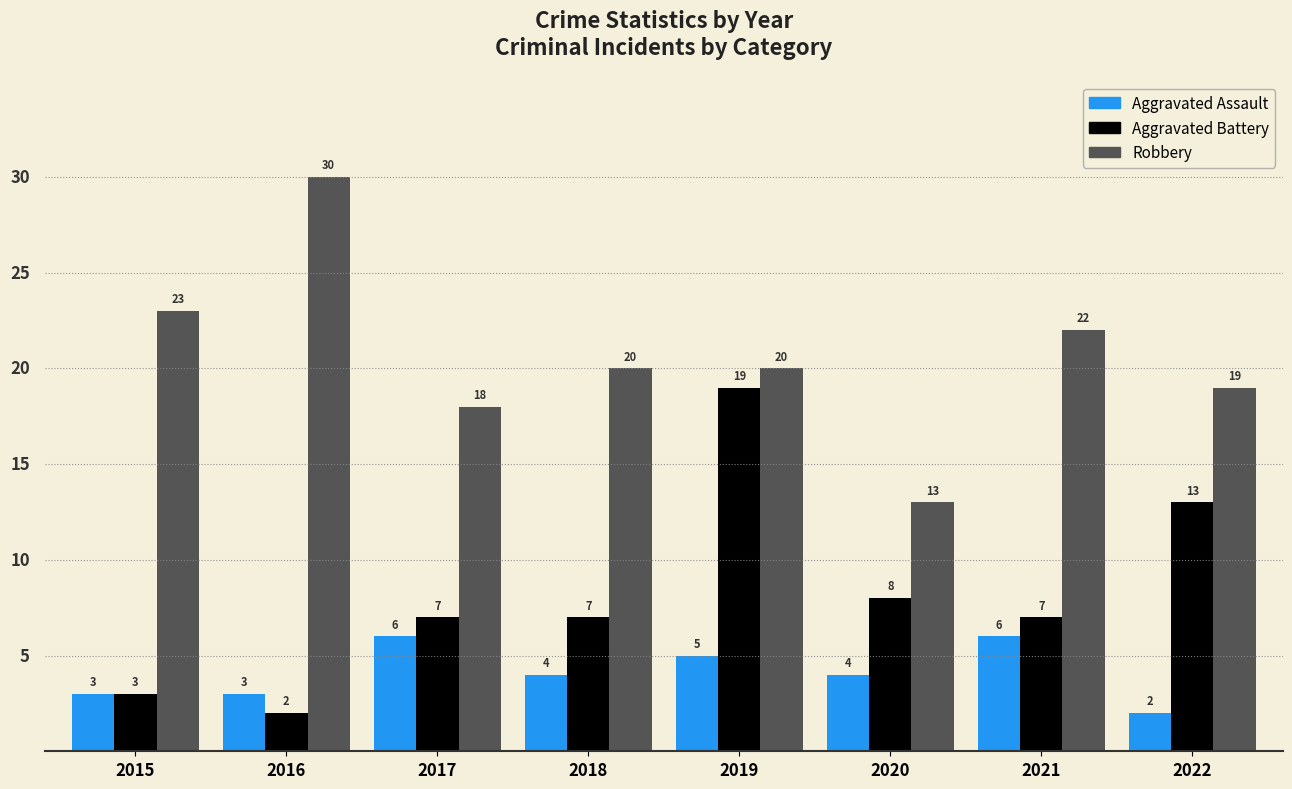

At how many categories does at least one series exceed 5?

8